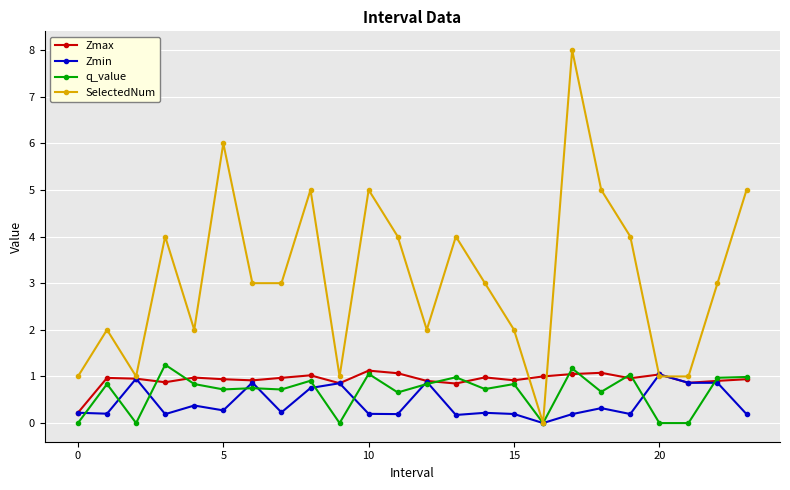

What is the value of the SelectedNum point at the 4th from the left?

4.0